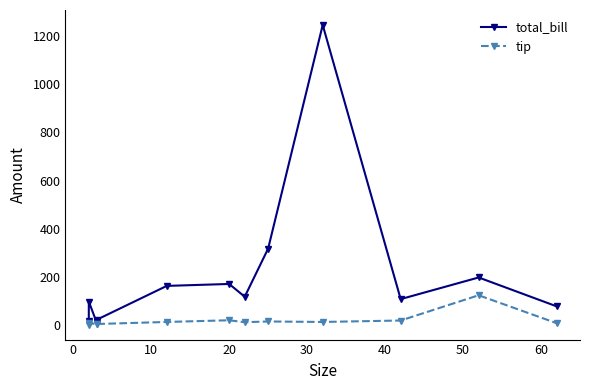

What is the difference between the maximum and second lowest values in the tip series?

121.4